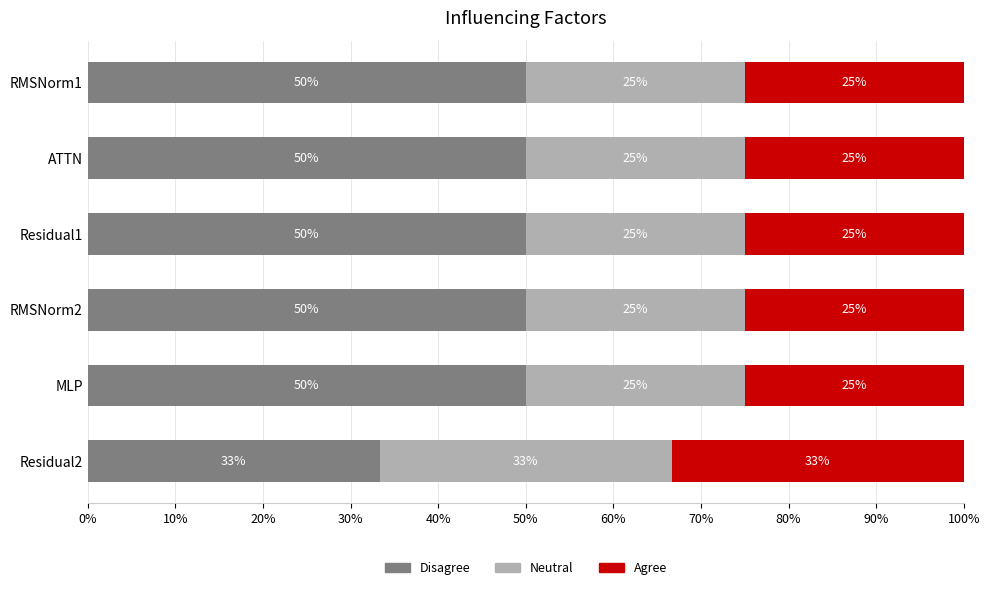

What is the total value across all series at Residual1?

100.0